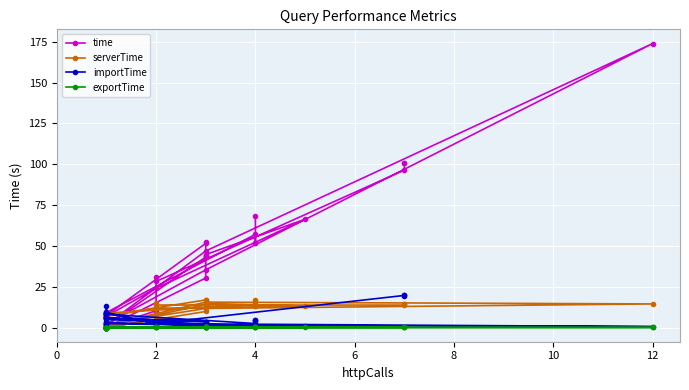

Reading right to left, transcribe all the data shown in this chart.

time: 100.7	100.6	96.4	28.2	30.8	10.3	0.2	0.2	7.0	24.1	66.3	44.7	43.8	43.9	30.3	0.2	0.2	2.2	35.4	174.0	46.9	1.7	1.1	1.3	0.2	0.2	7.5	51.6	52.2	43.2	1.2	6.8	6.2	7.9	9.2	57.1	51.9	52.1	68.0
serverTime: 14.4	14.3	13.8	13.8	15.2	5.0	0.0	0.1	6.8	11.8	13.1	14.7	14.3	14.3	9.8	0.0	0.0	2.0	11.7	14.4	15.5	1.6	0.9	1.1	0.0	0.0	7.3	16.9	17.1	14.1	1.0	6.7	6.0	7.7	8.9	14.1	12.9	13.0	16.9
importTime: 19.2	19.7	19.7	2.5	2.3	2.3	8.9	8.7	9.3	2.2	1.1	1.5	1.2	1.2	1.3	3.0	3.0	2.4	1.4	0.5	2.2	5.0	13.3	3.5	6.2	5.6	5.9	3.6	3.7	3.7	5.7	8.1	6.2	8.0	8.1	2.4	4.6	4.0	4.6
exportTime: 0.0	0.0	0.0	0.0	0.0	0.0	0.0	0.0	0.0	0.0	0.0	0.0	0.0	0.0	0.0	0.0	0.0	0.0	0.0	0.0	0.0	0.0	0.0	0.0	0.0	0.0	0.0	0.1	0.0	0.0	0.0	0.0	0.0	0.0	0.0	0.1	0.0	0.0	0.1